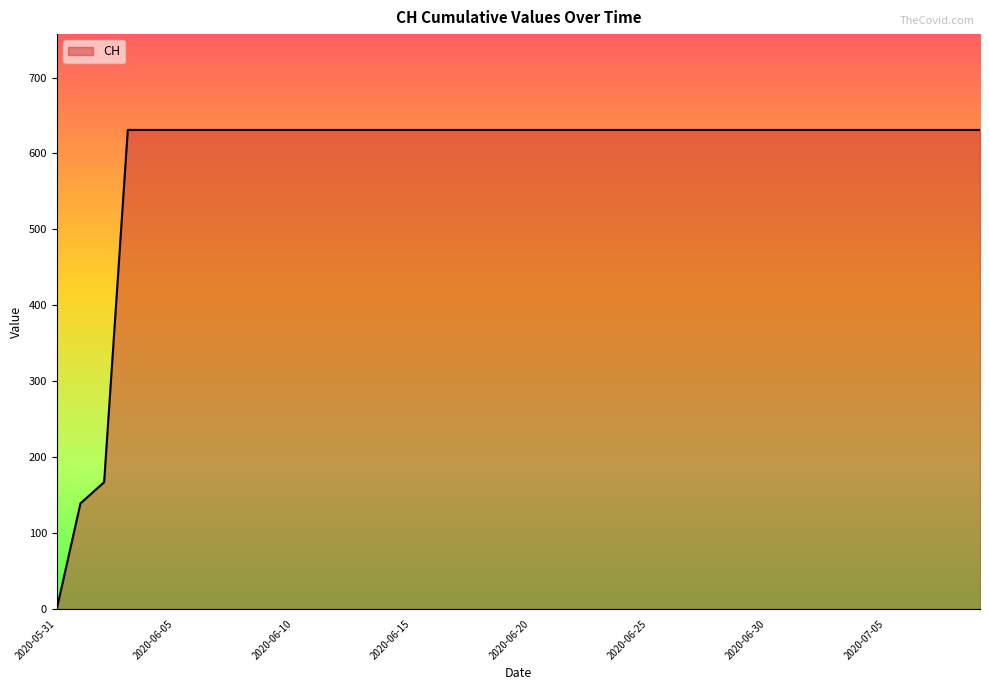

What is the difference between the maximum and minimum values?

631